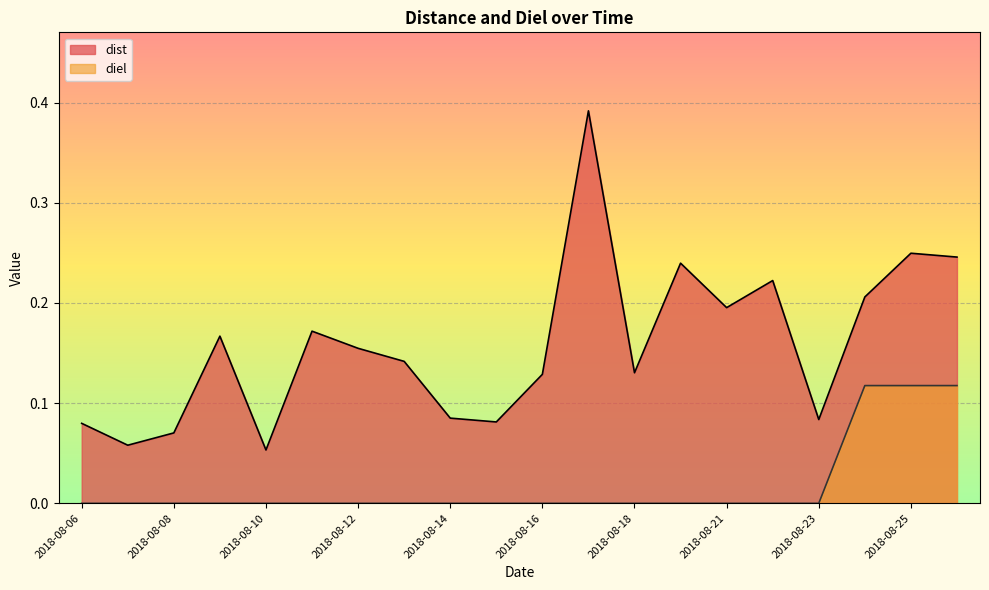

How many dist values are between 0 and 1?

20